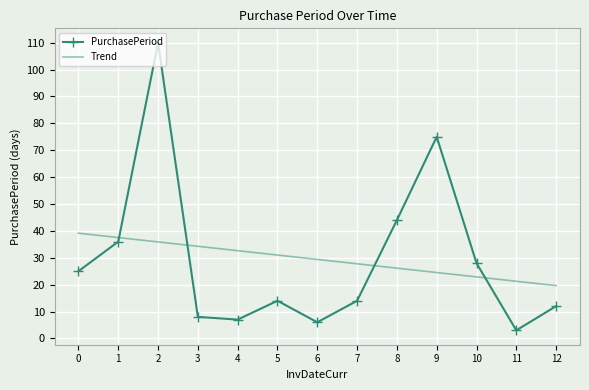

Which series has the largest range (max minus min)?

PurchasePeriod